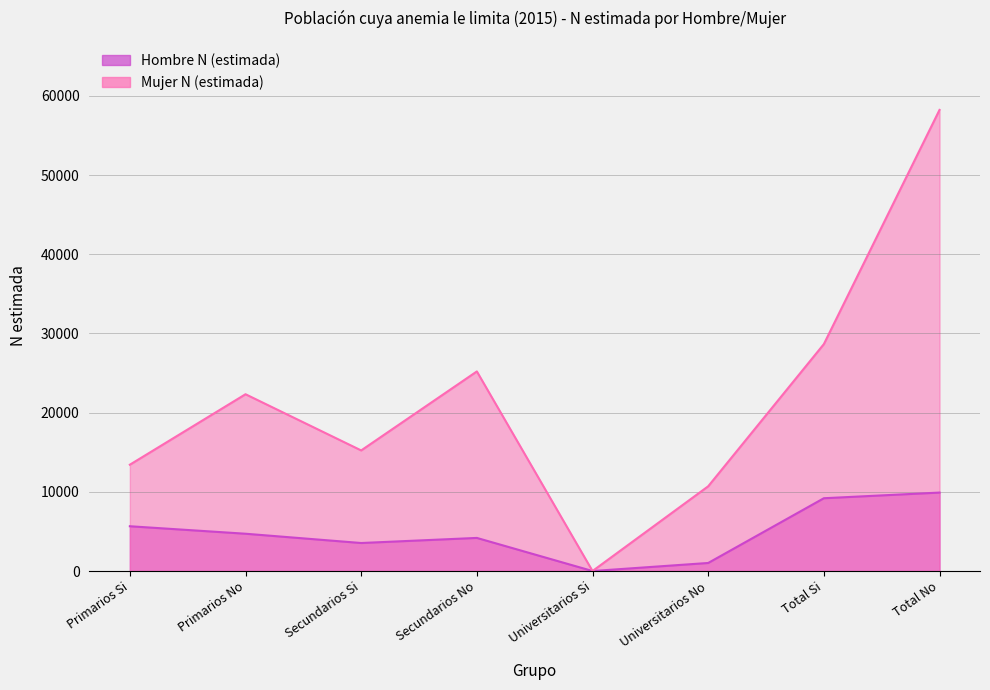

How many series are shown in this chart?

2